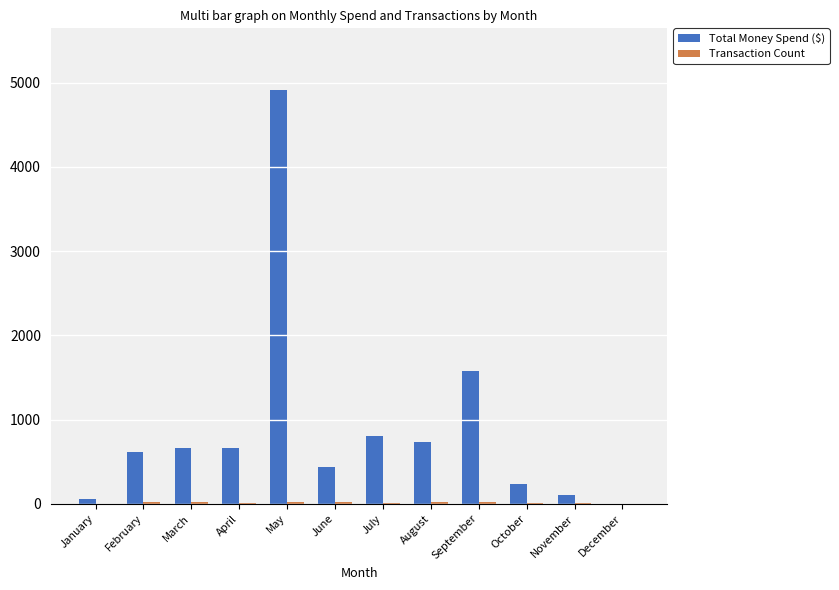

Which series changed the most between February and May?

Total Money Spend ($)